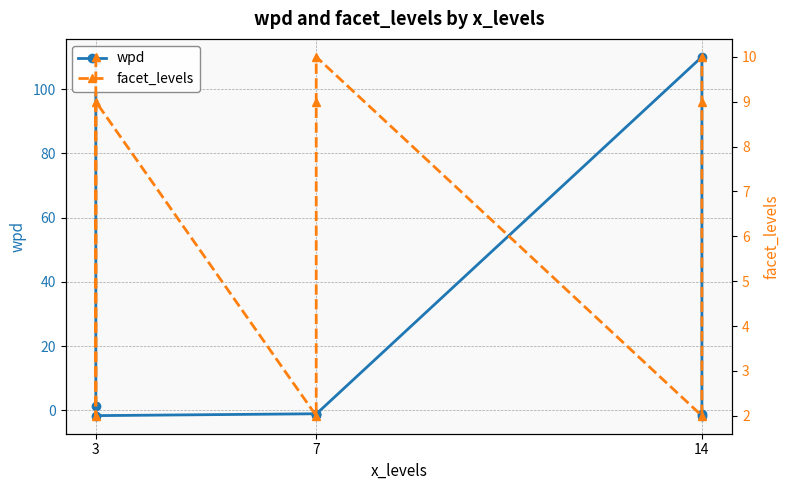

Which series has the largest total across all categories?

wpd